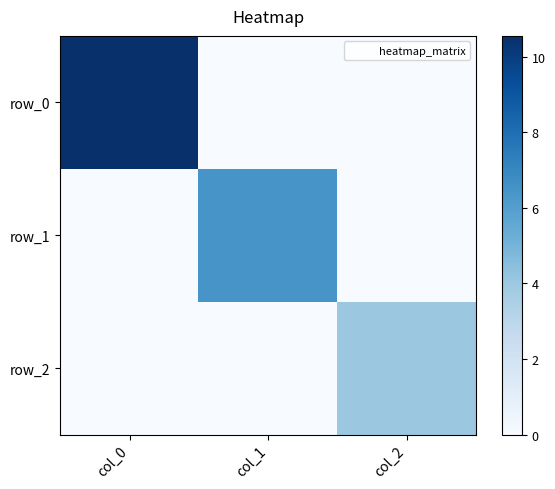

At which label is row_1 closest to 3?

col_0